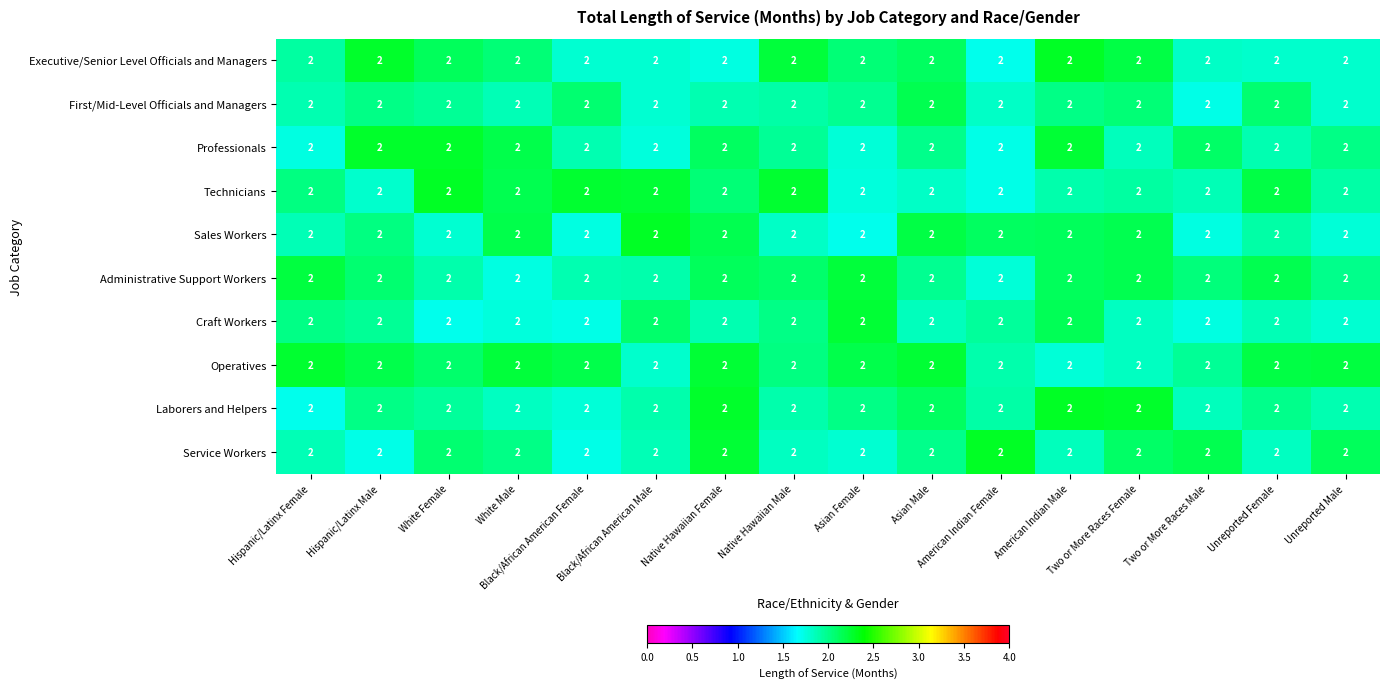

Reading right to left, extract all data points from this chart.

Executive/Senior Level Officials and Managers: Unreported Male=2.0	Unreported Female=2.0	Two or More Races Male=2.0	Two or More Races Female=2.0	American Indian Male=2.0	American Indian Female=2.0	Asian Male=2.0	Asian Female=2.0	Native Hawaiian Male=2.0	Native Hawaiian Female=2.0	Black/African American Male=2.0	Black/African American Female=2.0	White Male=2.0	White Female=2.0	Hispanic/Latinx Male=2.0	Hispanic/Latinx Female=2.0
First/Mid-Level Officials and Managers: Unreported Male=2.0	Unreported Female=2.0	Two or More Races Male=2.0	Two or More Races Female=2.0	American Indian Male=2.0	American Indian Female=2.0	Asian Male=2.0	Asian Female=2.0	Native Hawaiian Male=2.0	Native Hawaiian Female=2.0	Black/African American Male=2.0	Black/African American Female=2.0	White Male=2.0	White Female=2.0	Hispanic/Latinx Male=2.0	Hispanic/Latinx Female=2.0
Professionals: Unreported Male=2.0	Unreported Female=2.0	Two or More Races Male=2.0	Two or More Races Female=2.0	American Indian Male=2.0	American Indian Female=2.0	Asian Male=2.0	Asian Female=2.0	Native Hawaiian Male=2.0	Native Hawaiian Female=2.0	Black/African American Male=2.0	Black/African American Female=2.0	White Male=2.0	White Female=2.0	Hispanic/Latinx Male=2.0	Hispanic/Latinx Female=2.0
Technicians: Unreported Male=2.0	Unreported Female=2.0	Two or More Races Male=2.0	Two or More Races Female=2.0	American Indian Male=2.0	American Indian Female=2.0	Asian Male=2.0	Asian Female=2.0	Native Hawaiian Male=2.0	Native Hawaiian Female=2.0	Black/African American Male=2.0	Black/African American Female=2.0	White Male=2.0	White Female=2.0	Hispanic/Latinx Male=2.0	Hispanic/Latinx Female=2.0
Sales Workers: Unreported Male=2.0	Unreported Female=2.0	Two or More Races Male=2.0	Two or More Races Female=2.0	American Indian Male=2.0	American Indian Female=2.0	Asian Male=2.0	Asian Female=2.0	Native Hawaiian Male=2.0	Native Hawaiian Female=2.0	Black/African American Male=2.0	Black/African American Female=2.0	White Male=2.0	White Female=2.0	Hispanic/Latinx Male=2.0	Hispanic/Latinx Female=2.0
Administrative Support Workers: Unreported Male=2.0	Unreported Female=2.0	Two or More Races Male=2.0	Two or More Races Female=2.0	American Indian Male=2.0	American Indian Female=2.0	Asian Male=2.0	Asian Female=2.0	Native Hawaiian Male=2.0	Native Hawaiian Female=2.0	Black/African American Male=2.0	Black/African American Female=2.0	White Male=2.0	White Female=2.0	Hispanic/Latinx Male=2.0	Hispanic/Latinx Female=2.0
Craft Workers: Unreported Male=2.0	Unreported Female=2.0	Two or More Races Male=2.0	Two or More Races Female=2.0	American Indian Male=2.0	American Indian Female=2.0	Asian Male=2.0	Asian Female=2.0	Native Hawaiian Male=2.0	Native Hawaiian Female=2.0	Black/African American Male=2.0	Black/African American Female=2.0	White Male=2.0	White Female=2.0	Hispanic/Latinx Male=2.0	Hispanic/Latinx Female=2.0
Operatives: Unreported Male=2.0	Unreported Female=2.0	Two or More Races Male=2.0	Two or More Races Female=2.0	American Indian Male=2.0	American Indian Female=2.0	Asian Male=2.0	Asian Female=2.0	Native Hawaiian Male=2.0	Native Hawaiian Female=2.0	Black/African American Male=2.0	Black/African American Female=2.0	White Male=2.0	White Female=2.0	Hispanic/Latinx Male=2.0	Hispanic/Latinx Female=2.0
Laborers and Helpers: Unreported Male=2.0	Unreported Female=2.0	Two or More Races Male=2.0	Two or More Races Female=2.0	American Indian Male=2.0	American Indian Female=2.0	Asian Male=2.0	Asian Female=2.0	Native Hawaiian Male=2.0	Native Hawaiian Female=2.0	Black/African American Male=2.0	Black/African American Female=2.0	White Male=2.0	White Female=2.0	Hispanic/Latinx Male=2.0	Hispanic/Latinx Female=2.0
Service Workers: Unreported Male=2.0	Unreported Female=2.0	Two or More Races Male=2.0	Two or More Races Female=2.0	American Indian Male=2.0	American Indian Female=2.0	Asian Male=2.0	Asian Female=2.0	Native Hawaiian Male=2.0	Native Hawaiian Female=2.0	Black/African American Male=2.0	Black/African American Female=2.0	White Male=2.0	White Female=2.0	Hispanic/Latinx Male=2.0	Hispanic/Latinx Female=2.0